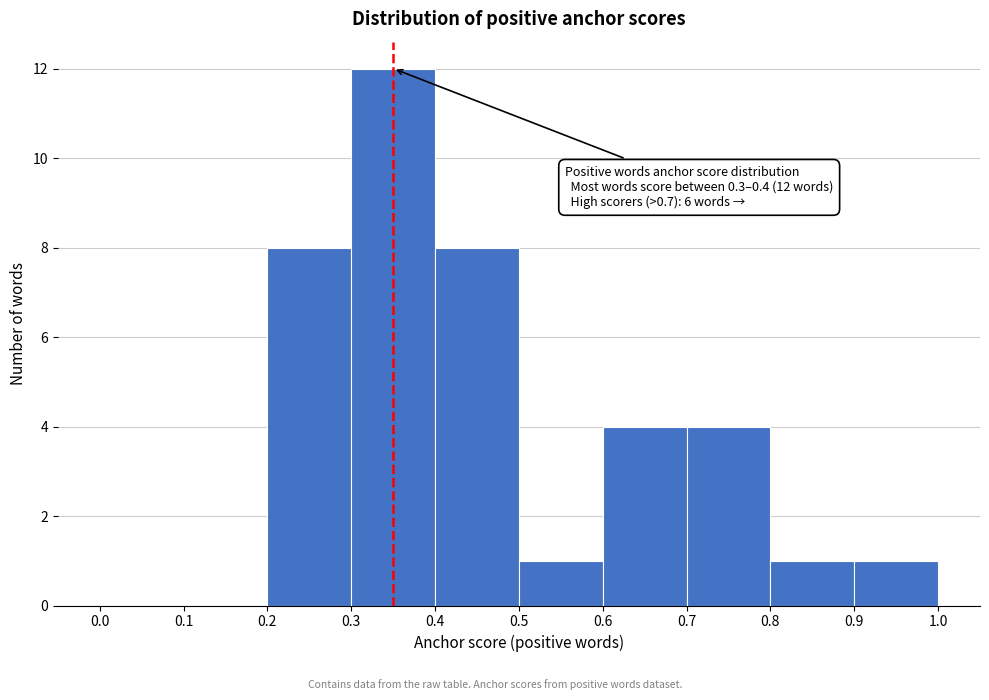

Which range on the x-axis has the tallest bar?

0.3 to 0.4